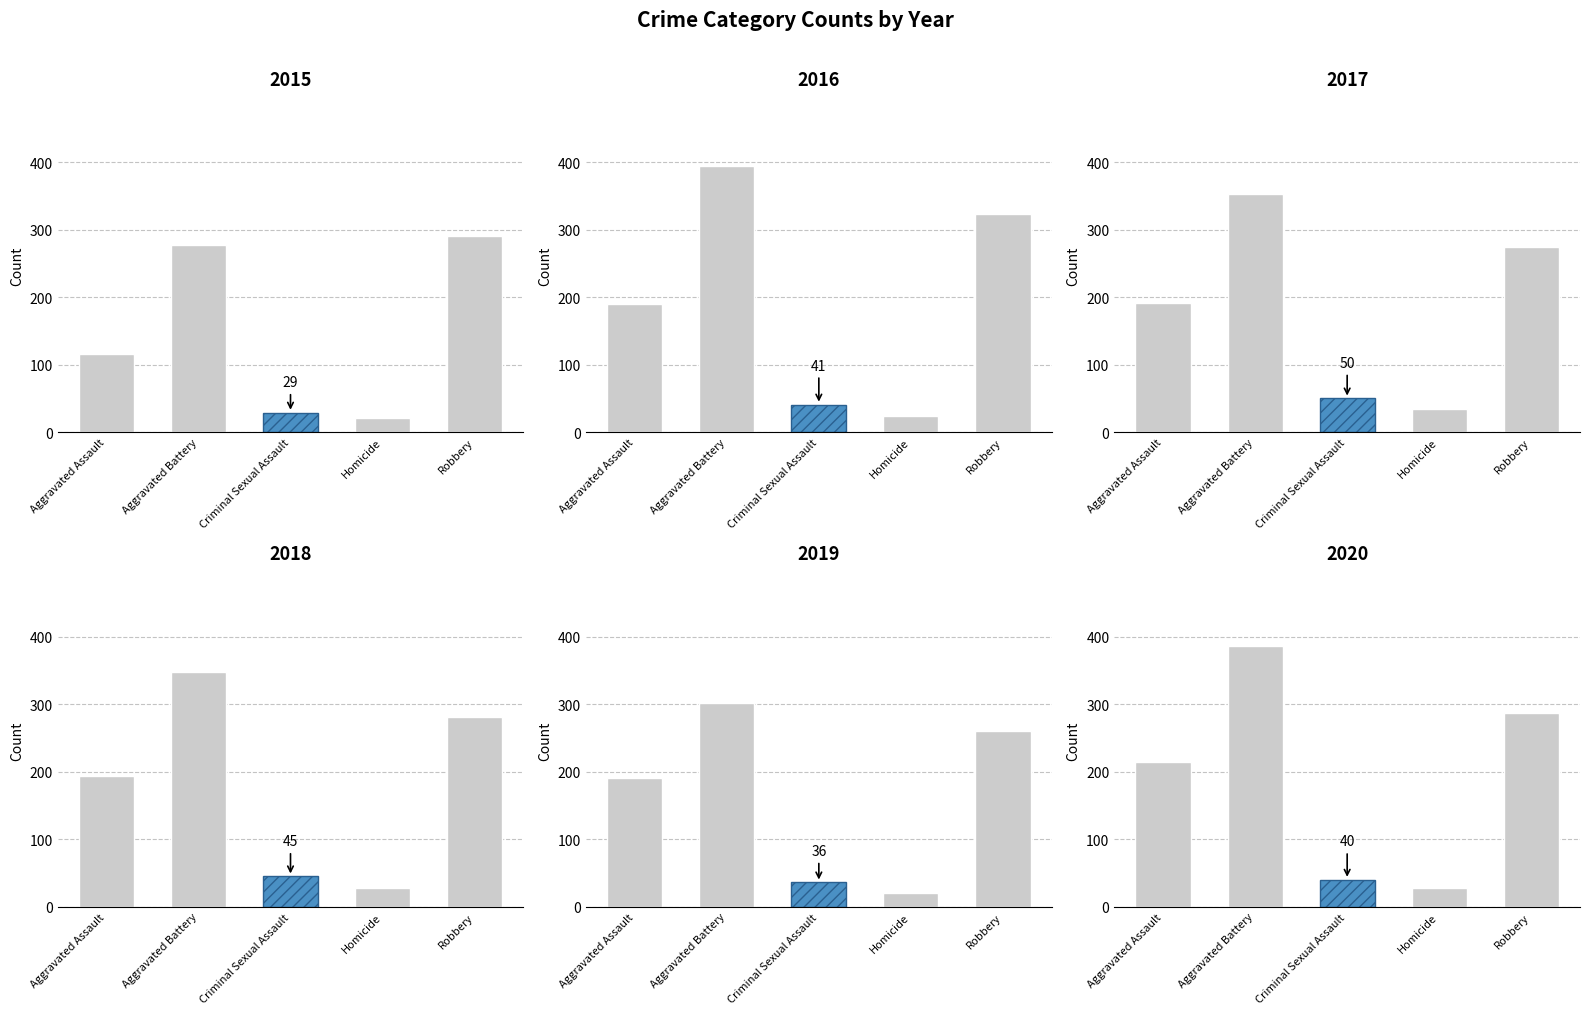

What is the difference between the maximum and minimum values in the 2017 series?

318